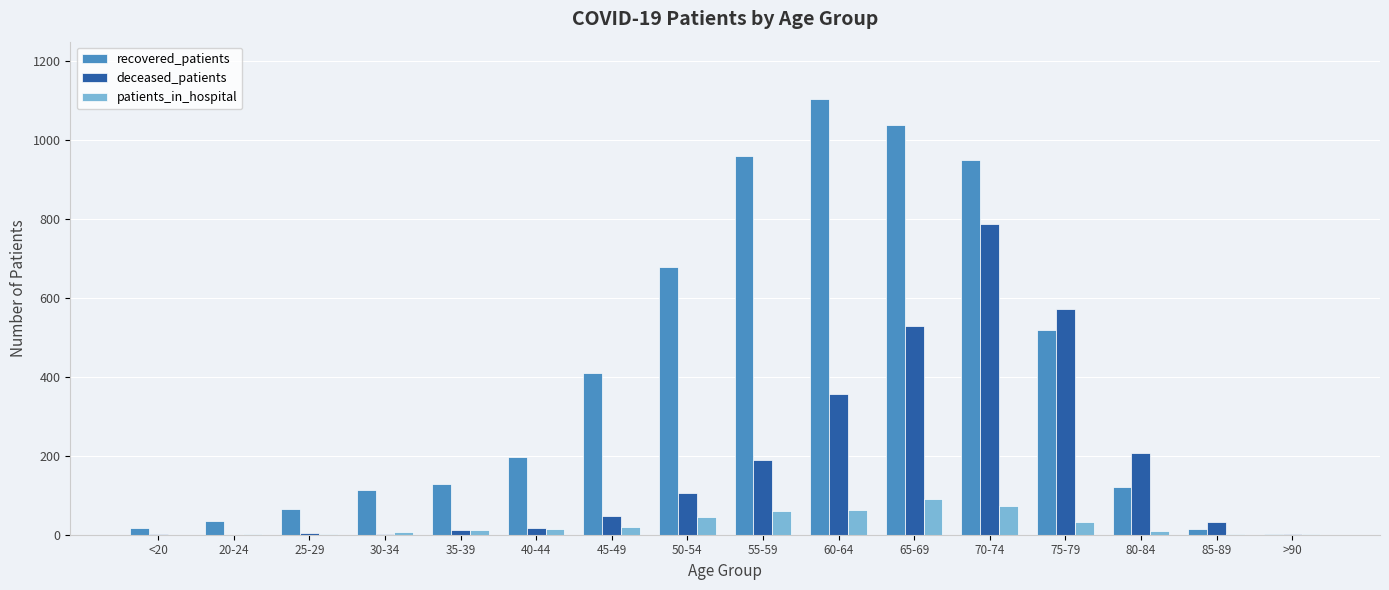

The value of recovered_patients at 35-39 is 128. True or false?

True